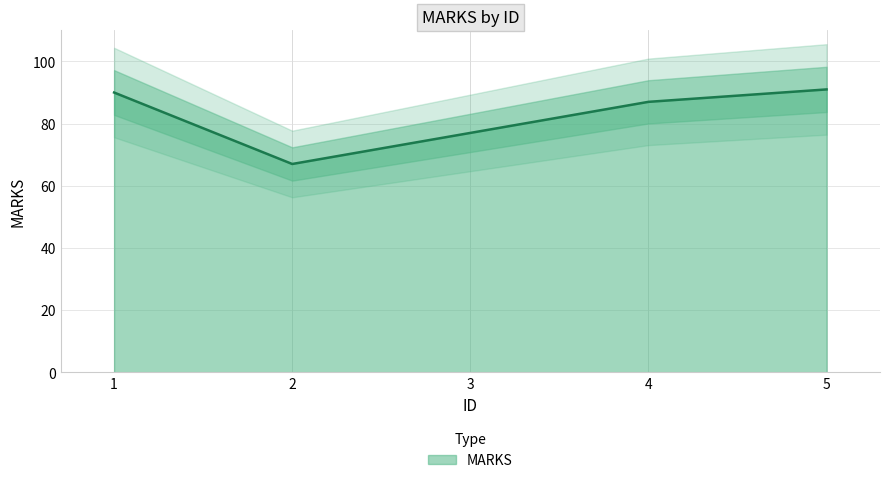

The chart shows a value of 77 at 3. True or false?

True